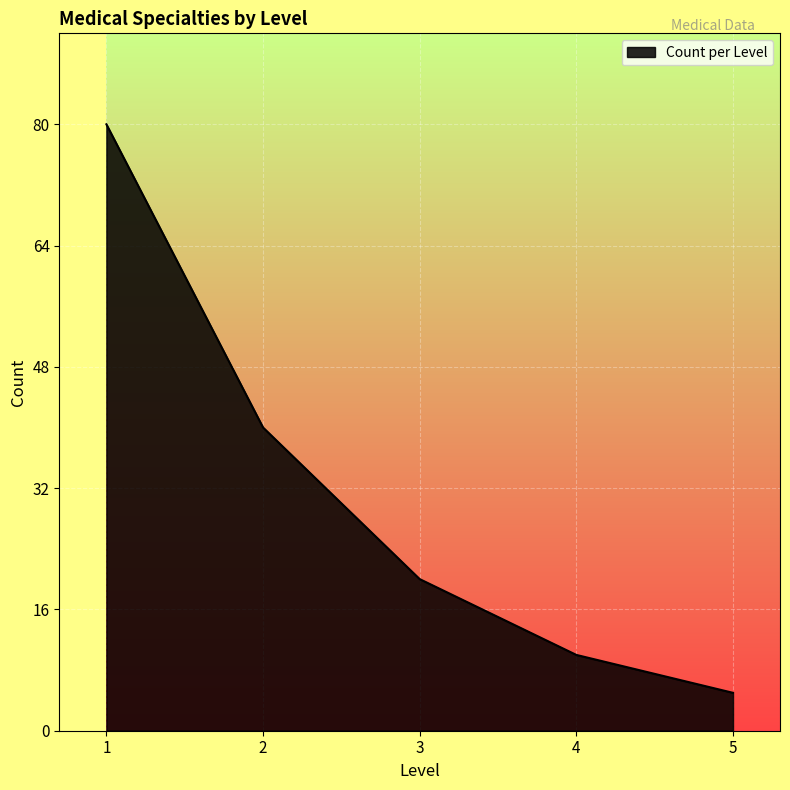

Count the number of categories in the chart.

5